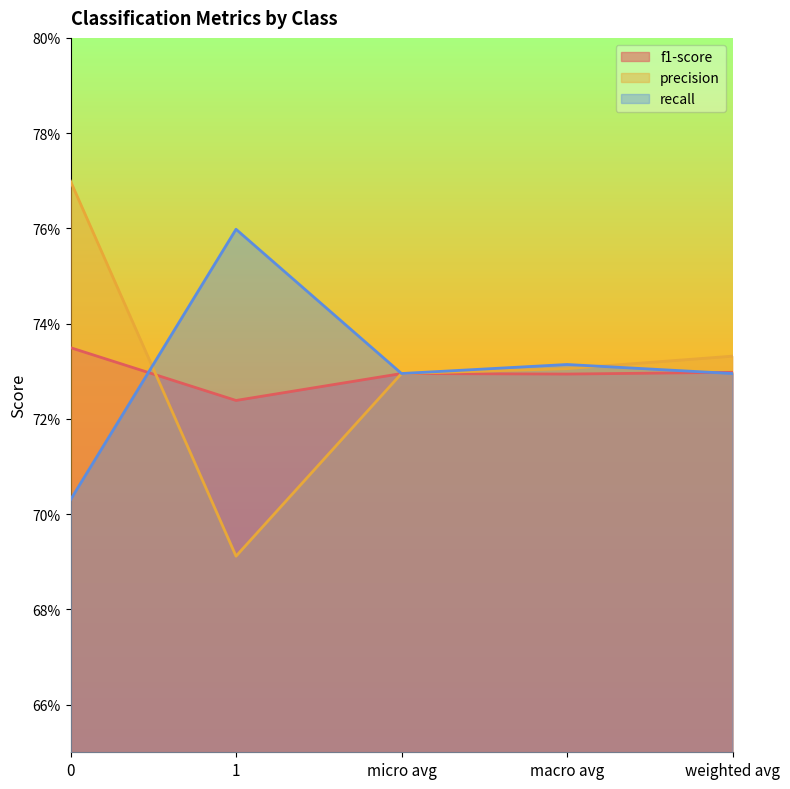

The value of recall at 0 is 0.4. True or false?

False